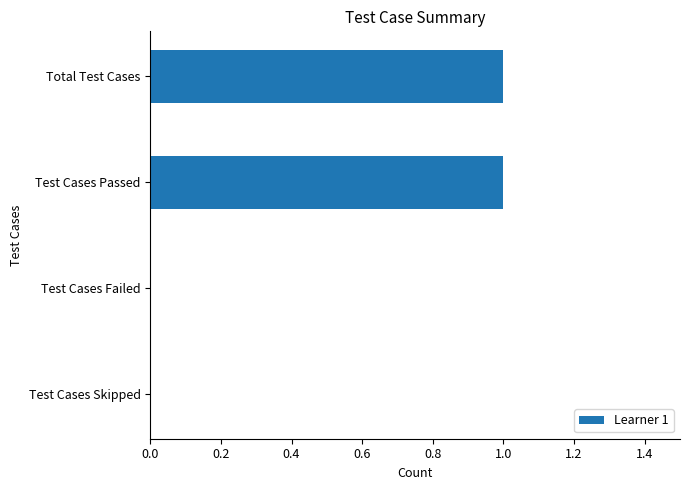

Count the number of categories in the chart.

4